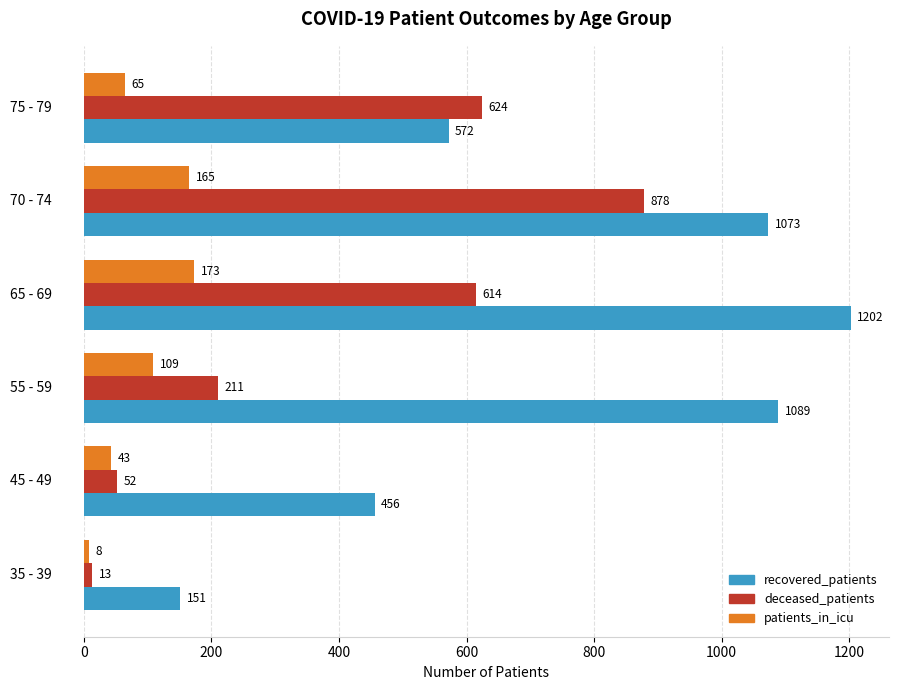

What is the sum of all deceased_patients values?

2392